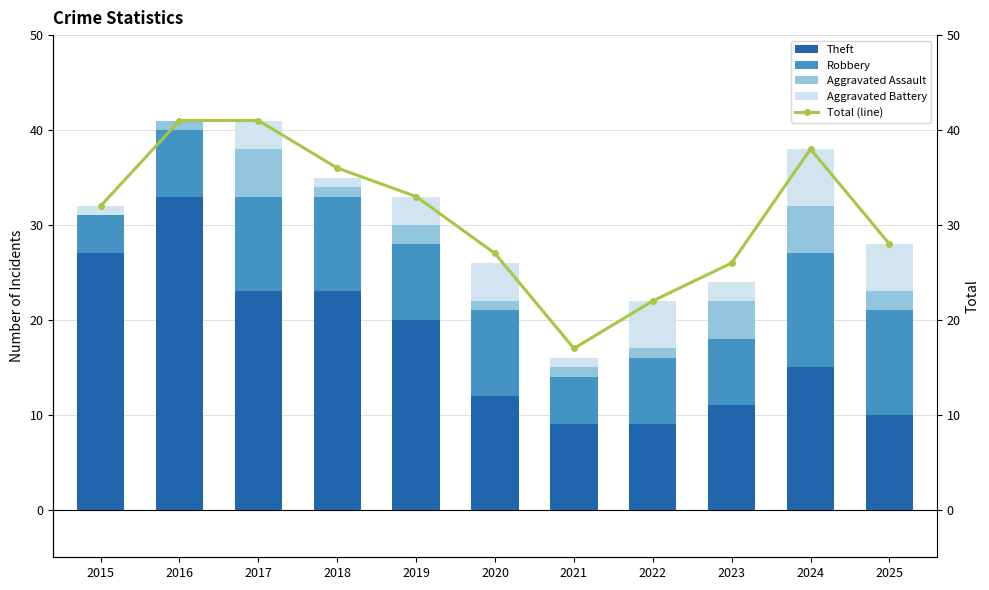

List the series in order of their peak value, highest first.

Total (line), Theft, Robbery, Aggravated Battery, Aggravated Assault